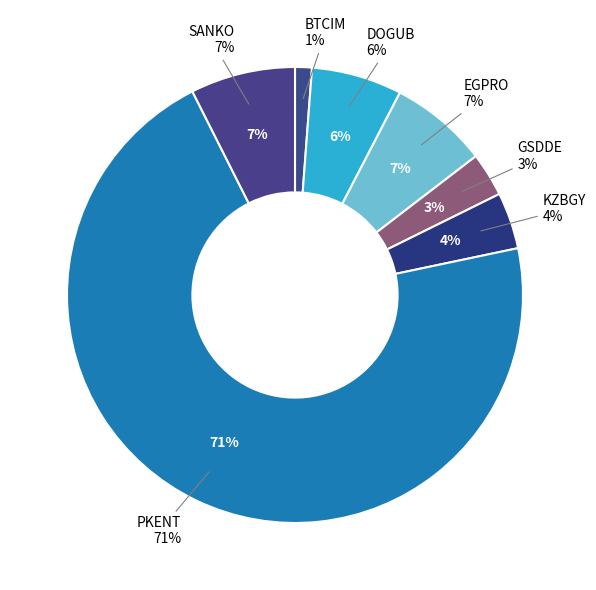

Which has a higher value, BTCIM or DOGUB?

DOGUB